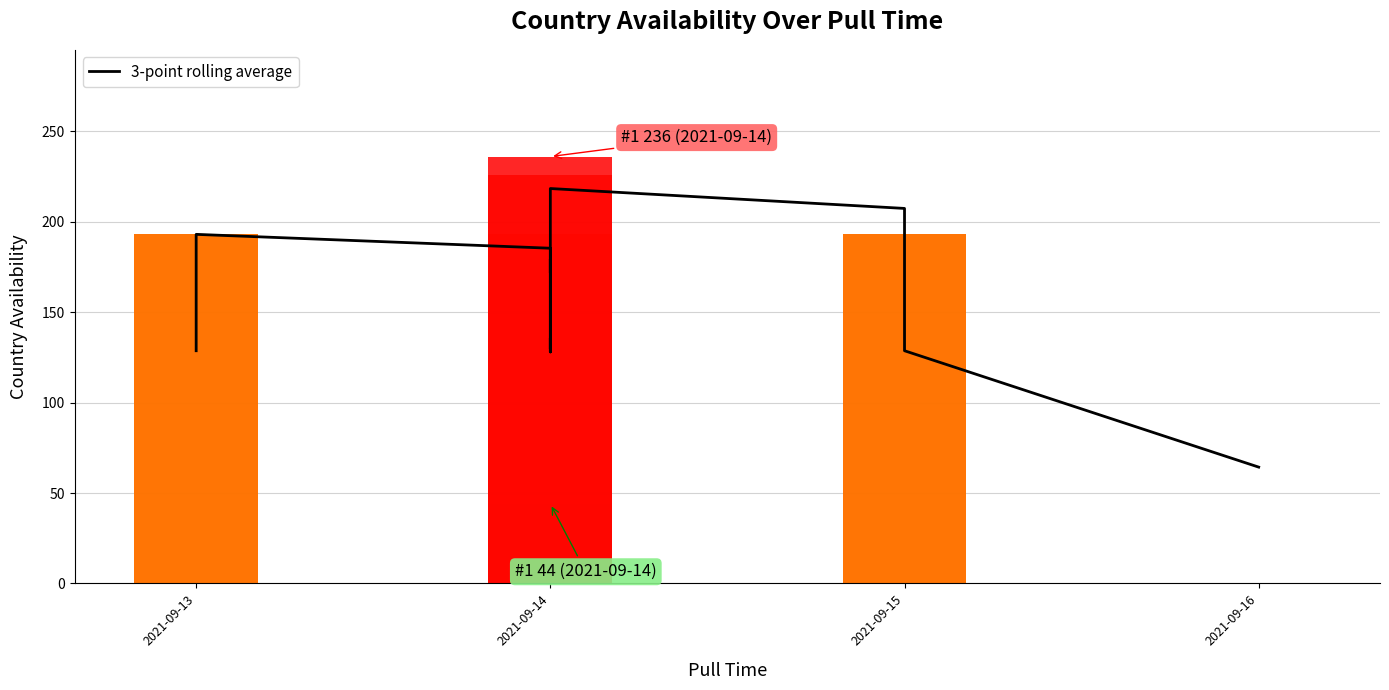

How many values exceed 177?

10